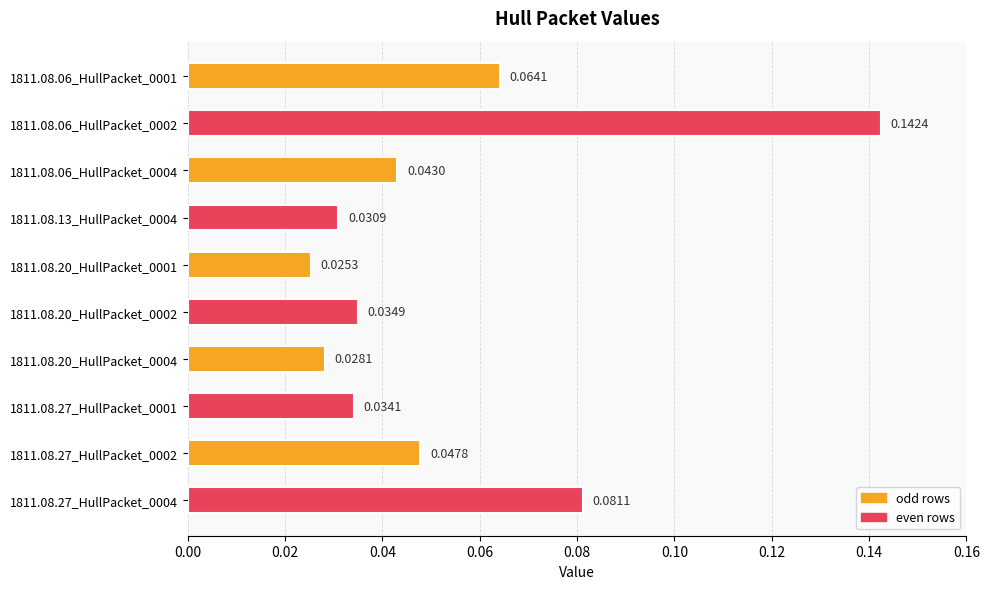

What is the sum of all values?

0.5